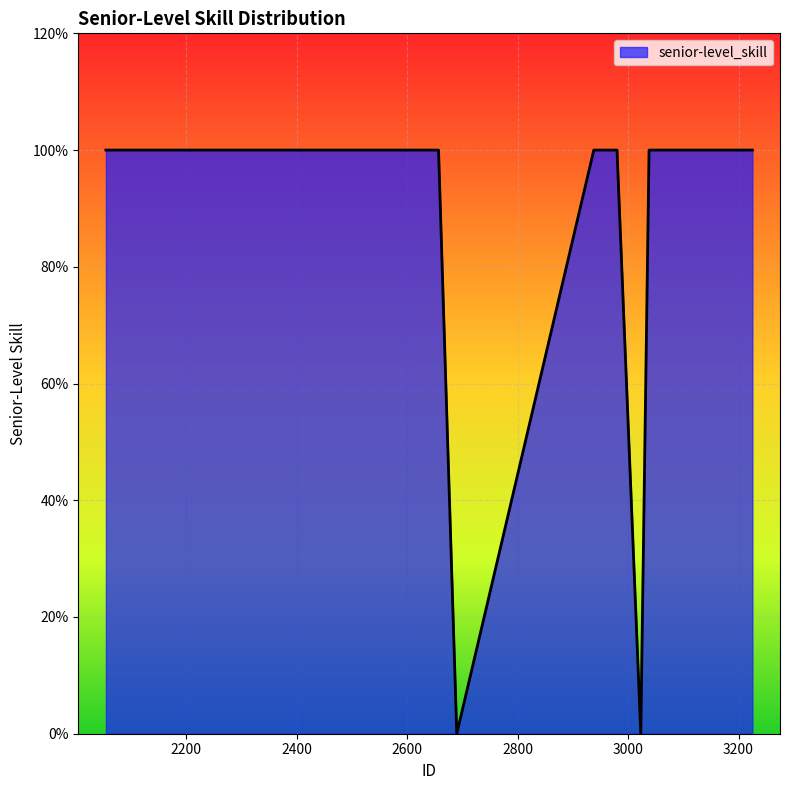

How many points are lower than both their immediate neighbors (excluding endpoints)?

2